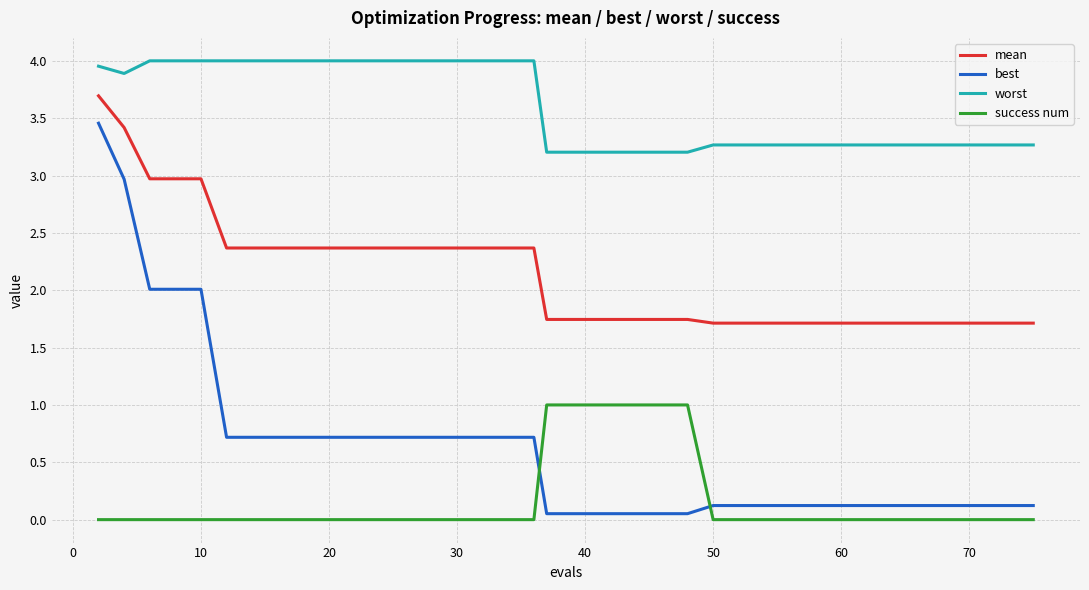

Rank the series by their maximum value, from highest to lowest.

worst, mean, best, success num